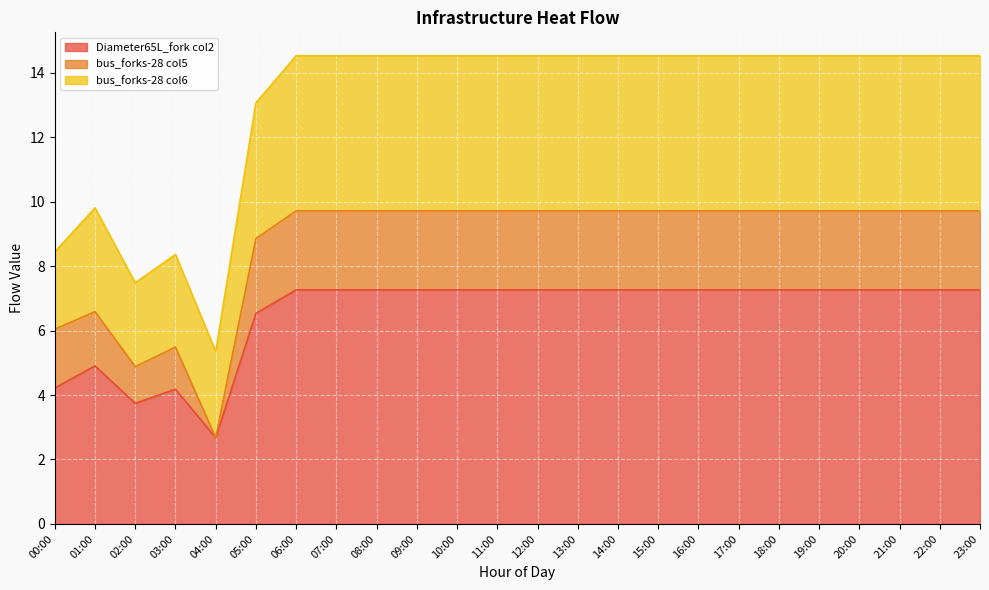

Which has a higher value, 06:00 or 16:00?

06:00